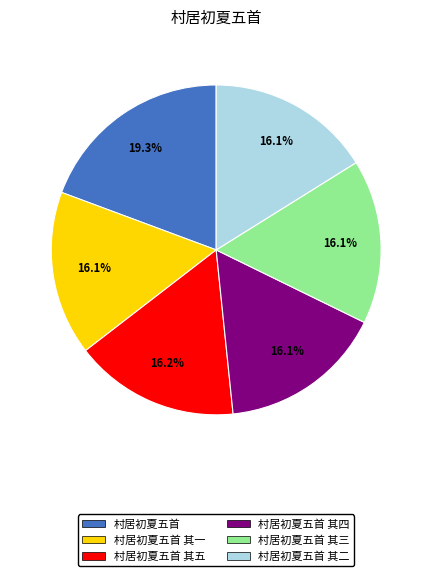

What is the ratio of the value at 村居初夏五首 其二 to the value at 村居初夏五首 其五?

1.0